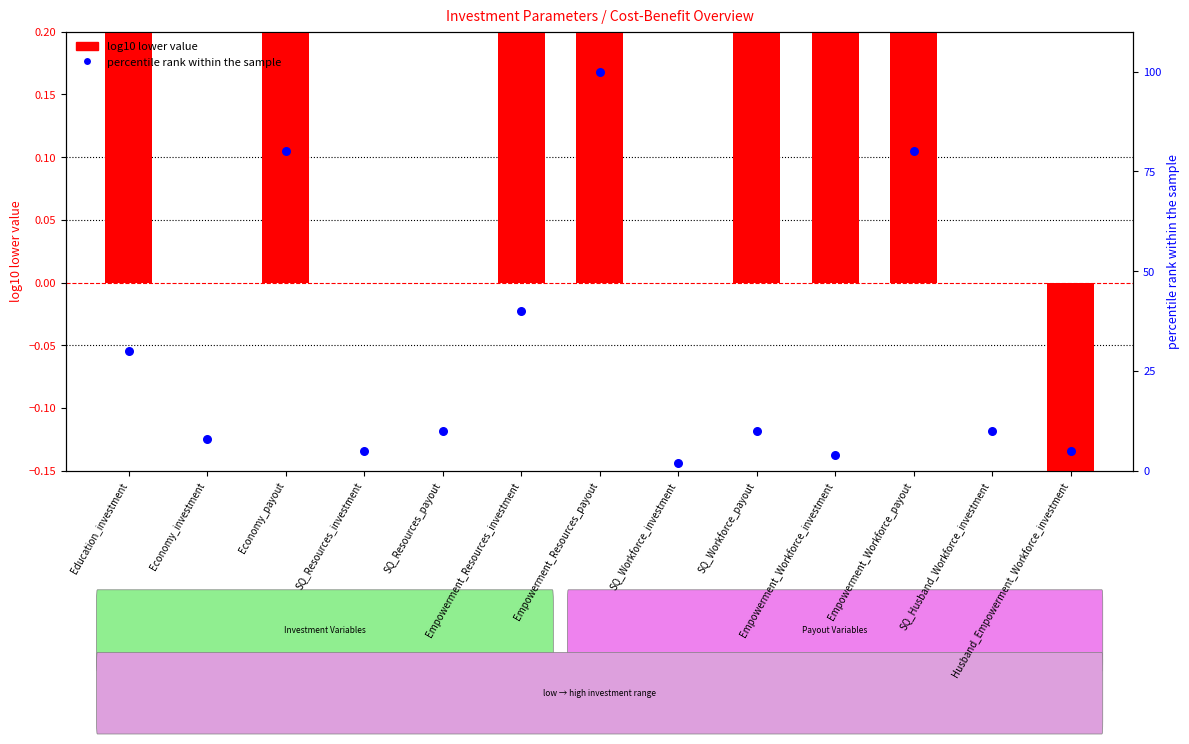

What are all the series names shown in the legend?

log10 lower, percentile rank within the sample